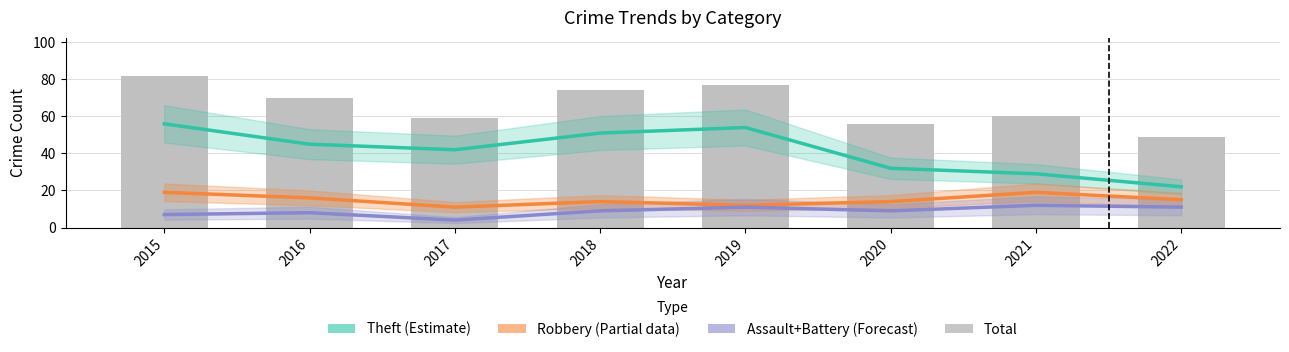

Which series has the widest spread of values?

Theft (Estimate)